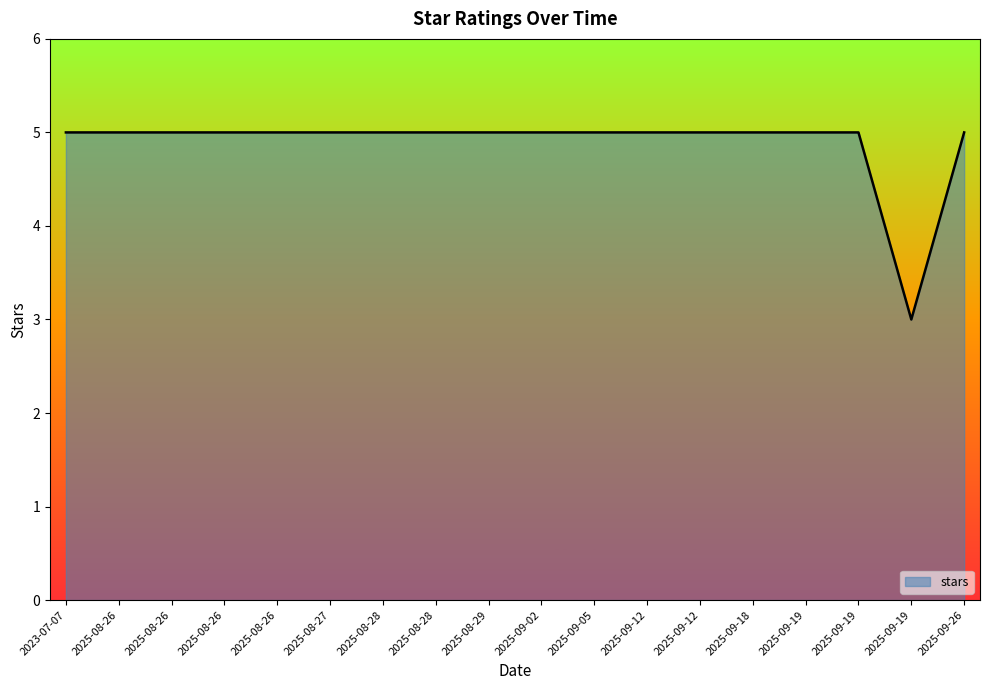

The value at 2025-08-26 is 3. True or false?

False